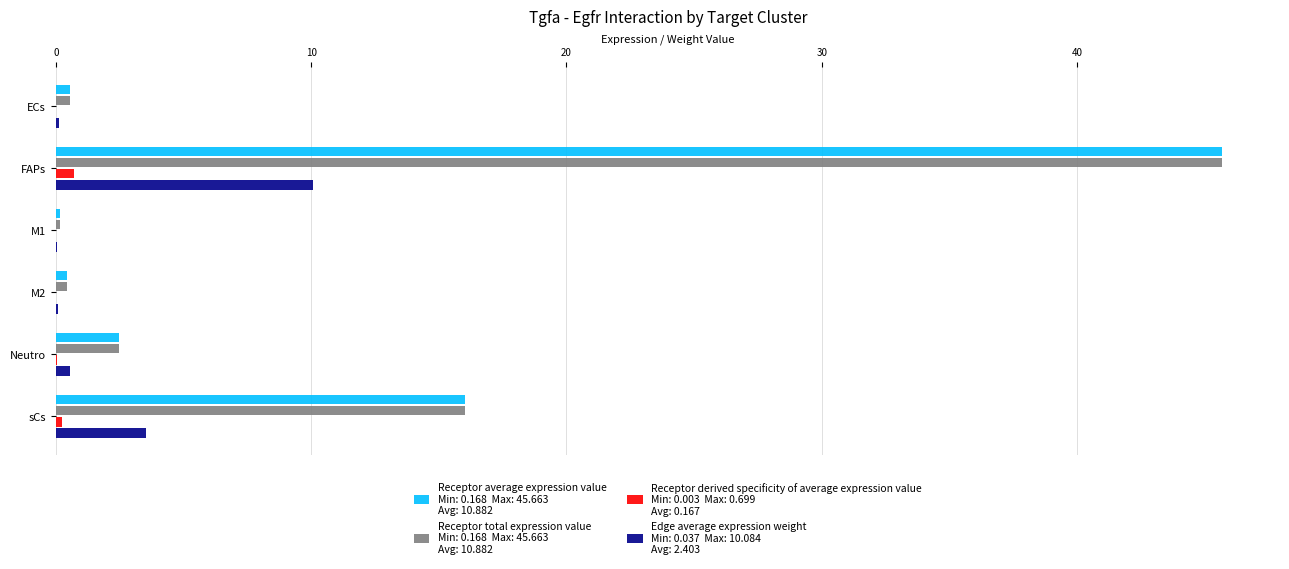

Which label corresponds to the largest value in the chart?

FAPs